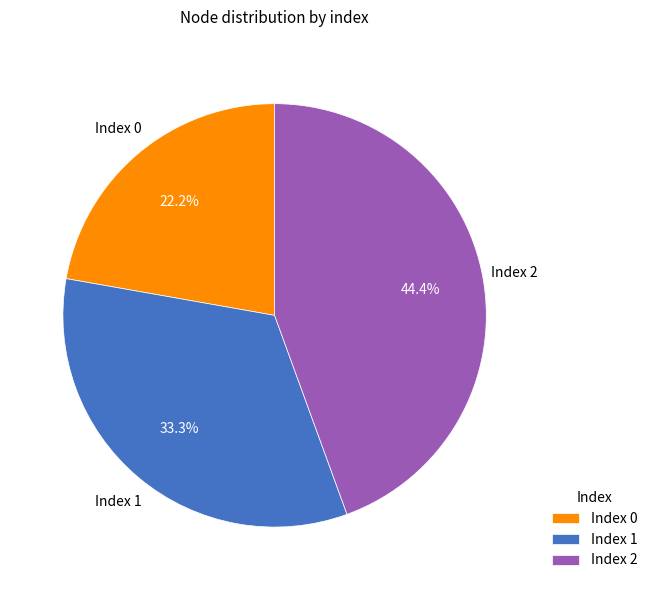

How many segments does this pie chart have?

3